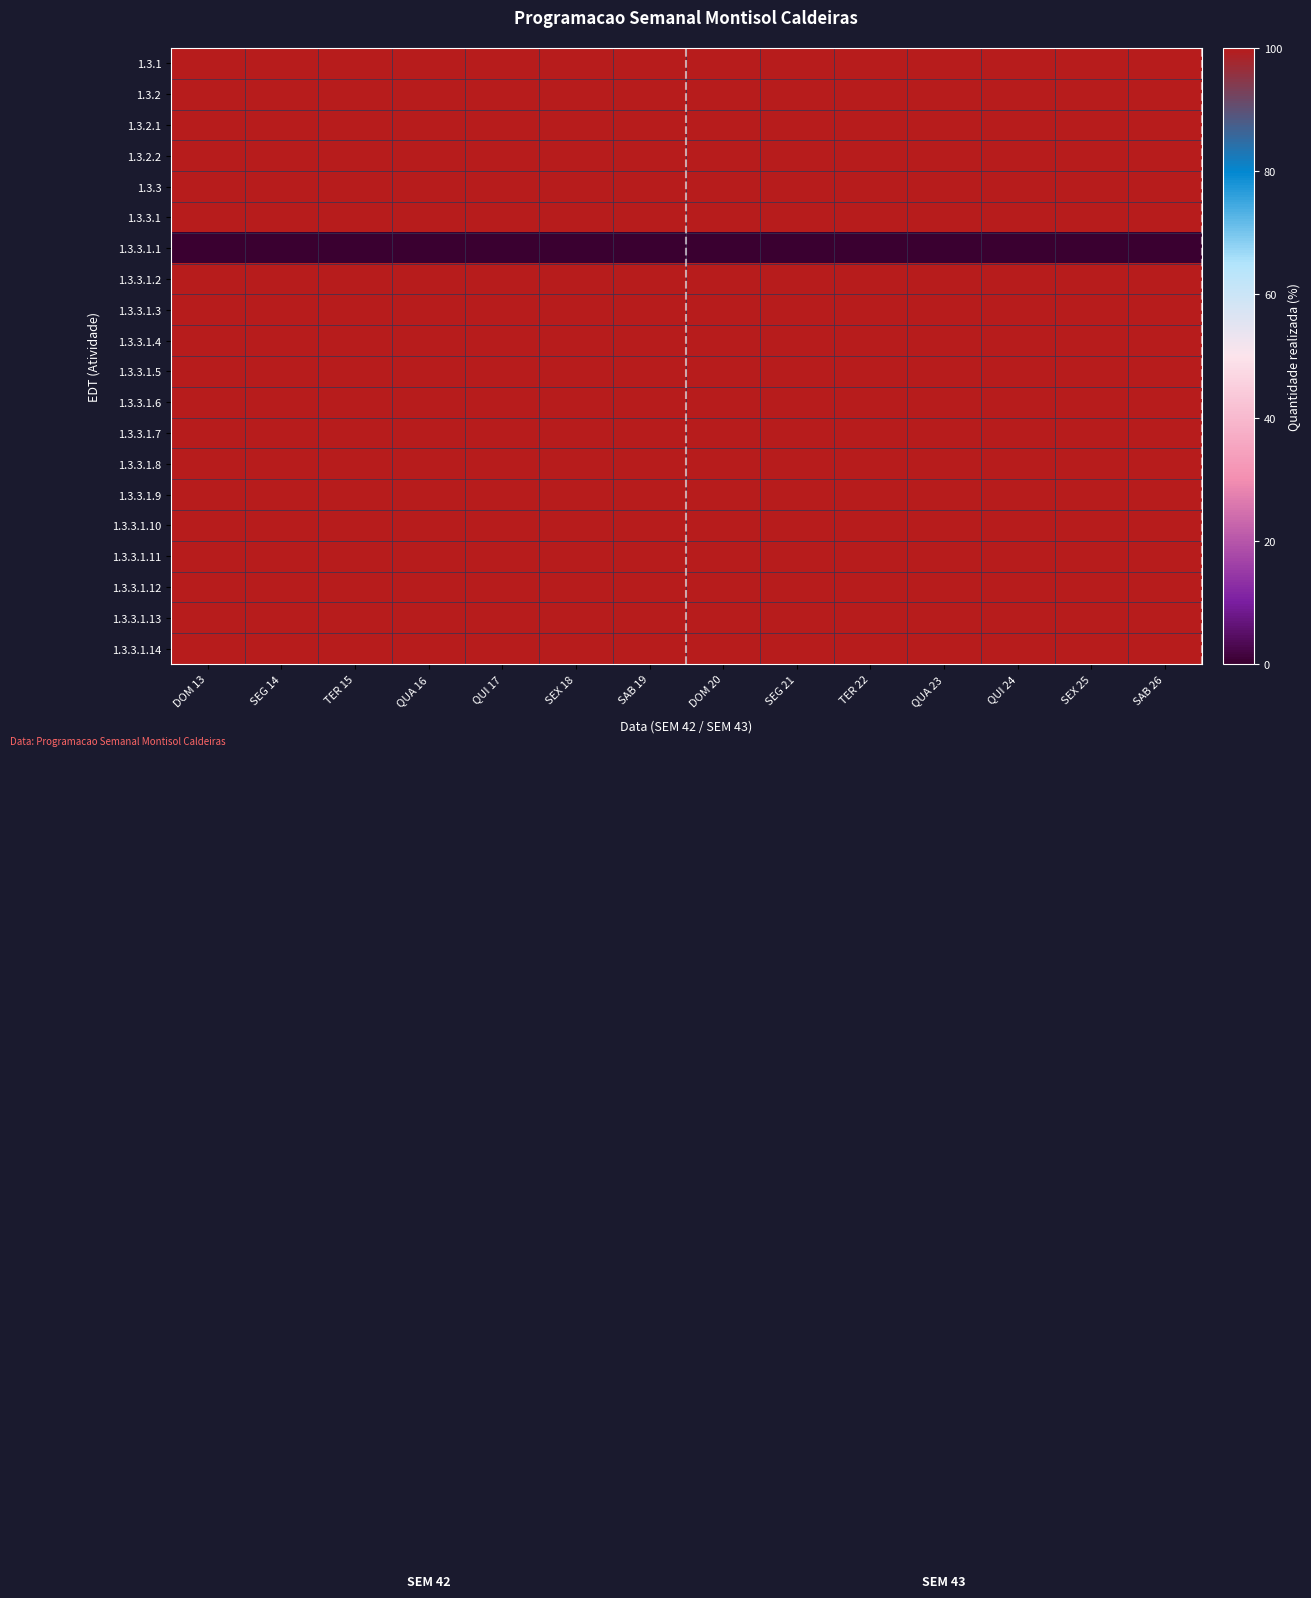

Which category has the lowest value across all series?

DOM 13